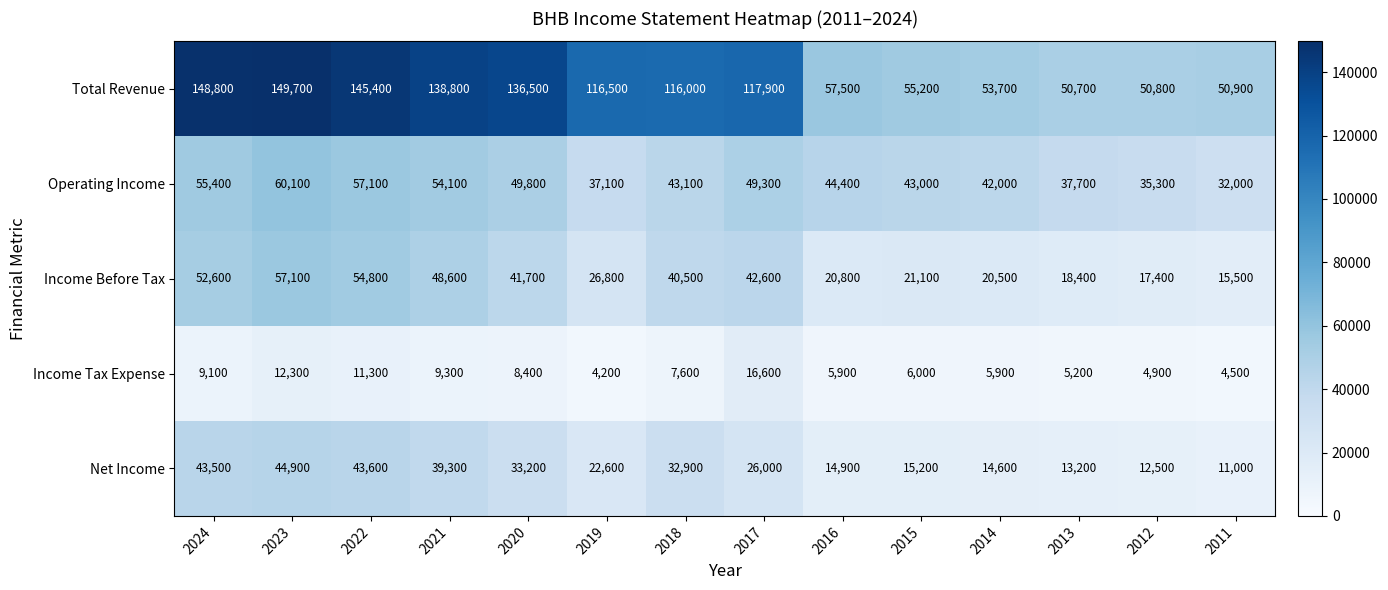

What is the average value of the Net Income series?

26243